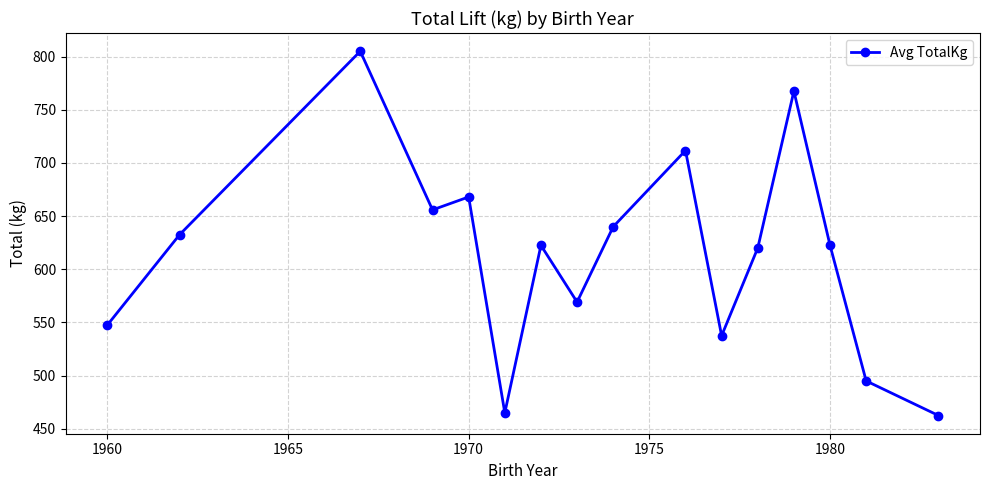

True or false: the data has more than 0 interior local peaks.

True